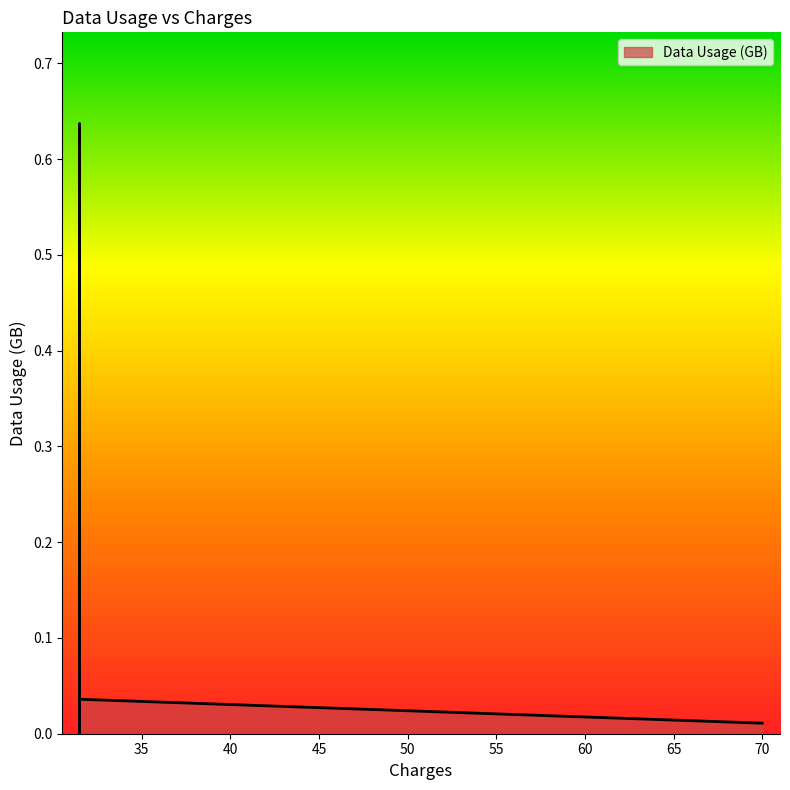

What is the value of the 12th point from the left?

0.1